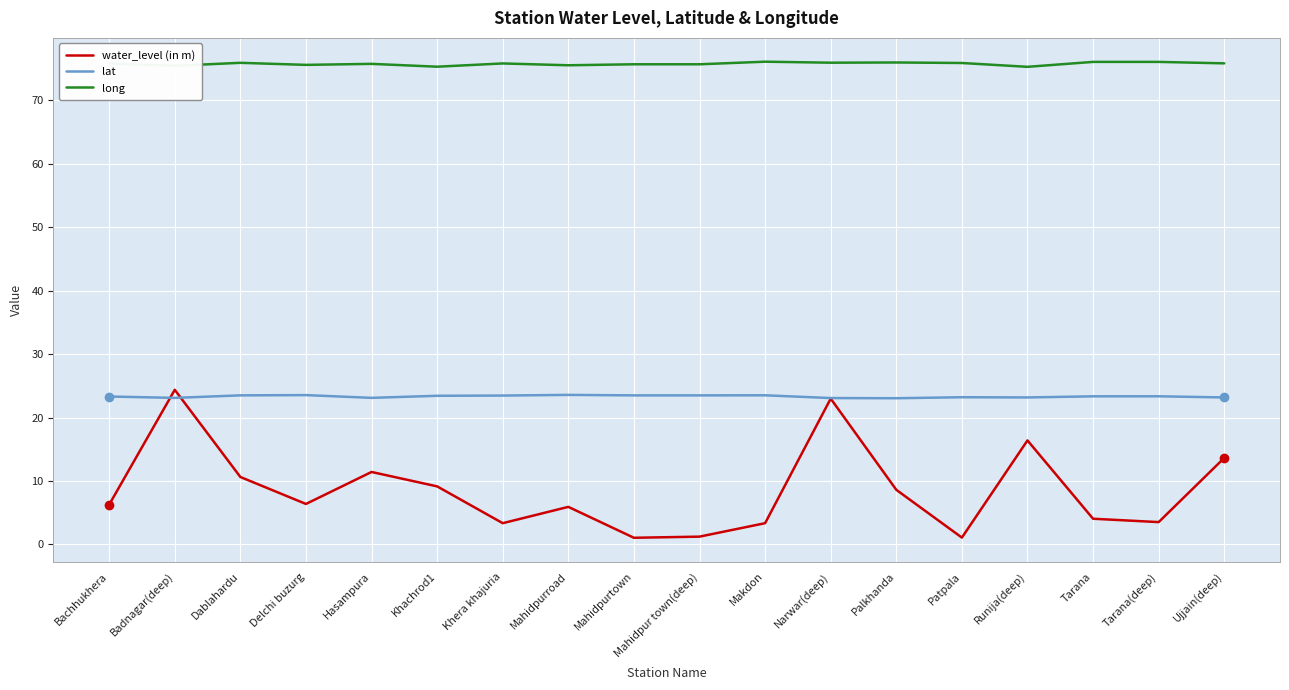

True or false: water_level (in m) and lat intersect in this chart.

True